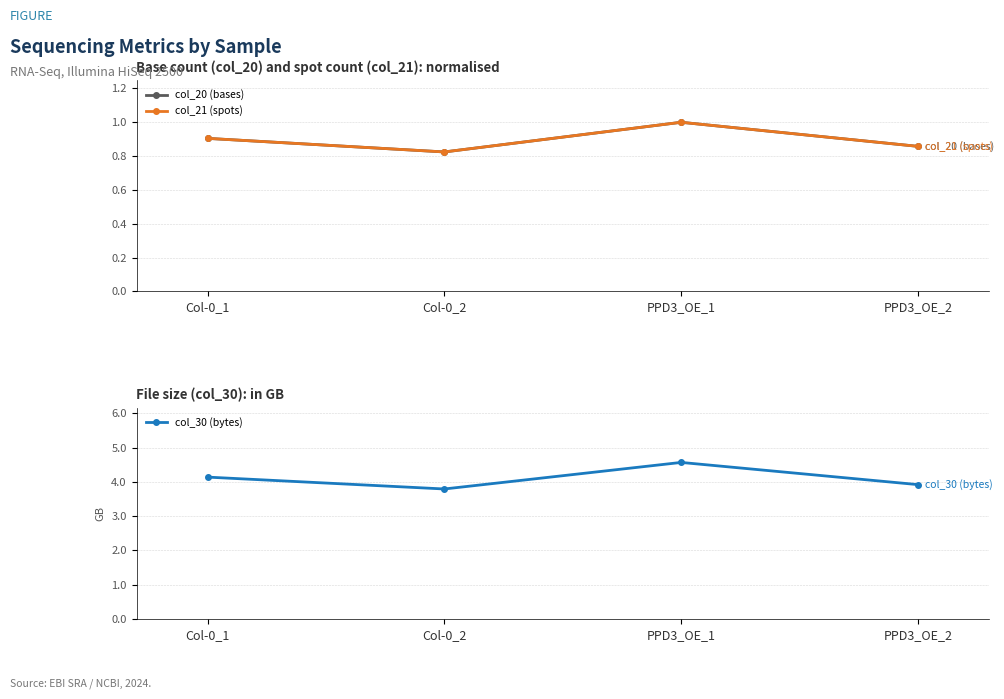

Reading left to right, transcribe all the data shown in this chart.

col_20 (bases): Col-0_1=0.9	Col-0_2=0.8	PPD3_OE_1=1.0	PPD3_OE_2=0.9
col_21 (spots): Col-0_1=0.9	Col-0_2=0.8	PPD3_OE_1=1.0	PPD3_OE_2=0.9
col_30 (bytes): Col-0_1=4.1	Col-0_2=3.8	PPD3_OE_1=4.6	PPD3_OE_2=3.9